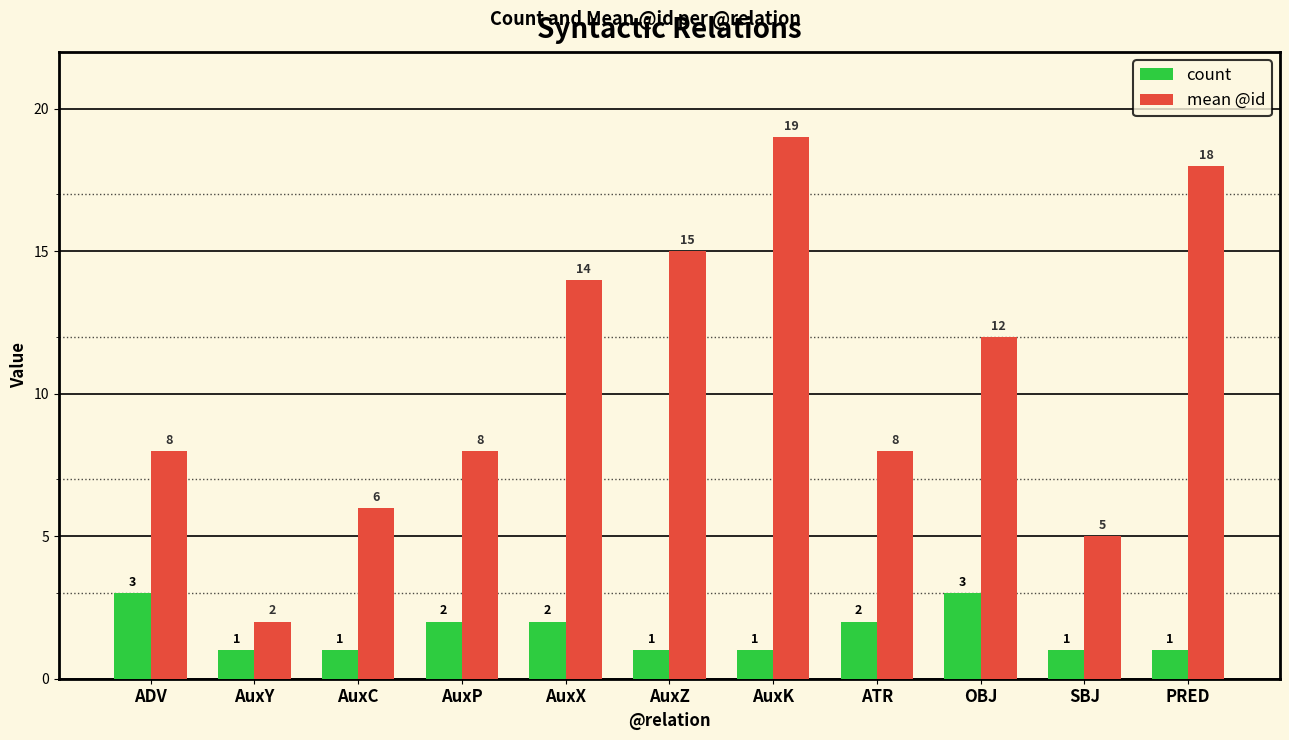

List the series in order of their overall mean, highest first.

mean @id, count